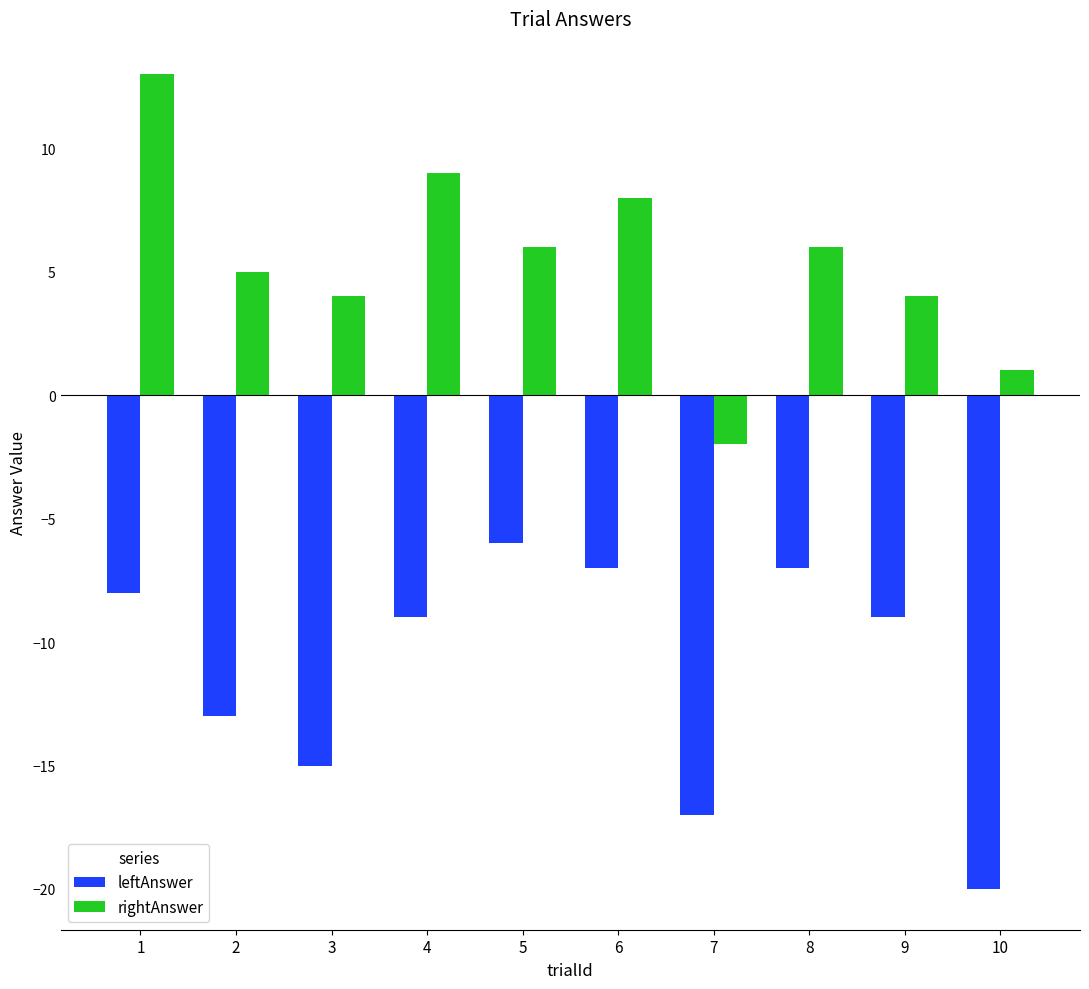

Rank the series at 10 from lowest to highest value.

leftAnswer, rightAnswer